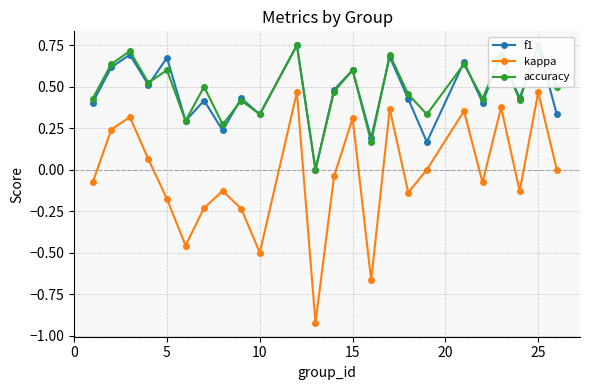

In kappa, how many points are lower than both neighbors (excluding endpoints)?

7